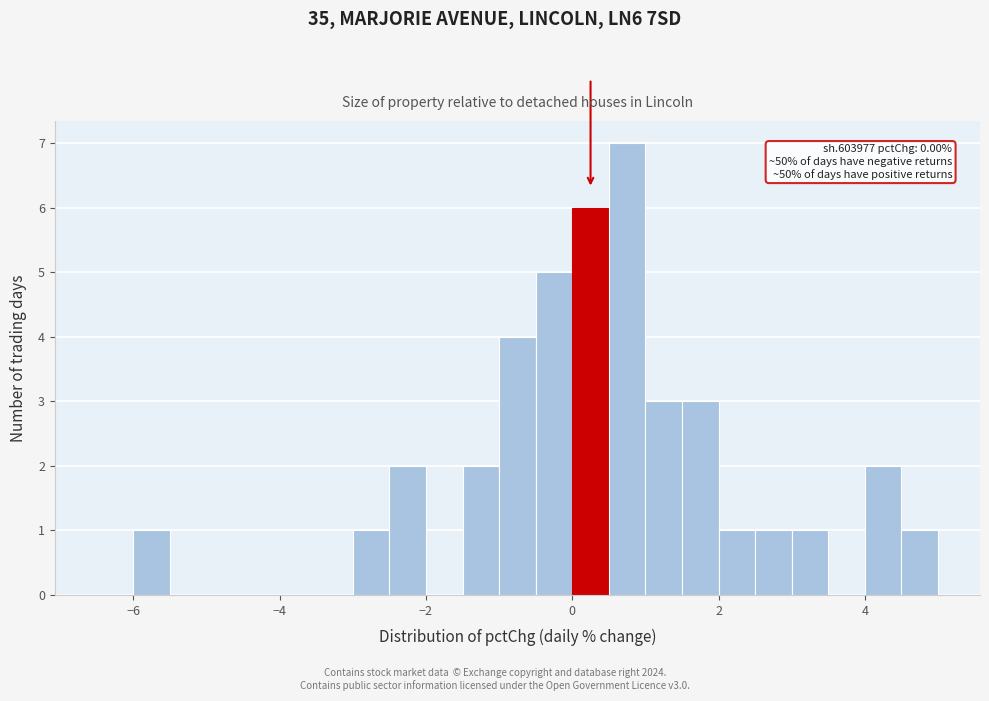

Read against the x-axis, roughly where is the centre of the tallest bar?

0.8